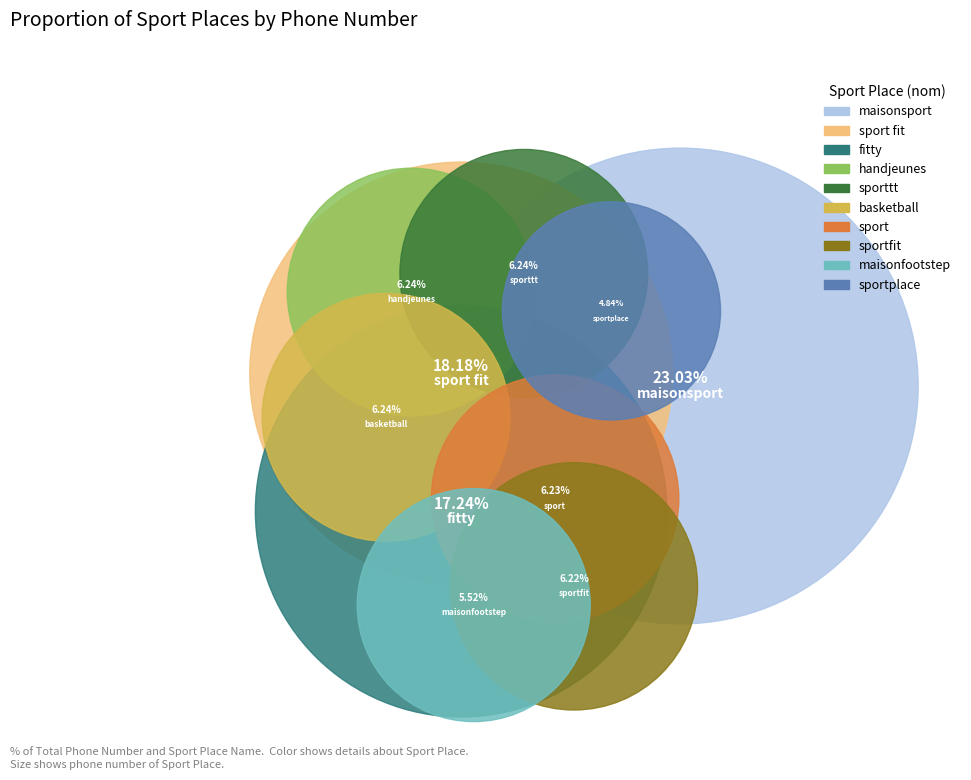

What is the change in value from handjeunes to sportfit?

-83177